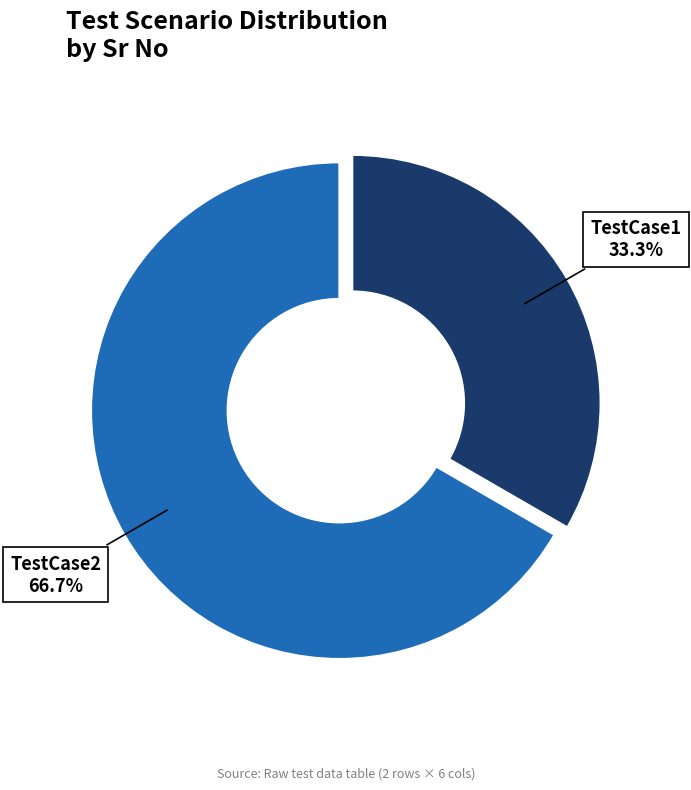

Count the number of slices in the pie.

2